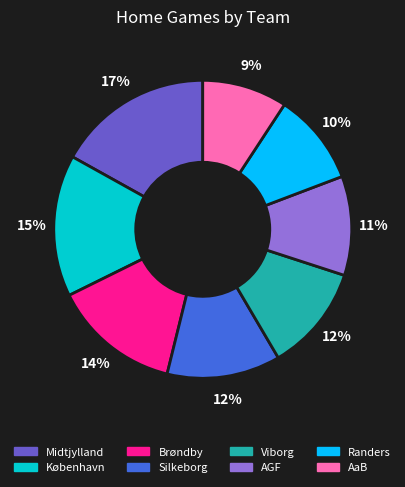

What percentage is the Midtjylland slice, to the nearest percent?

17%